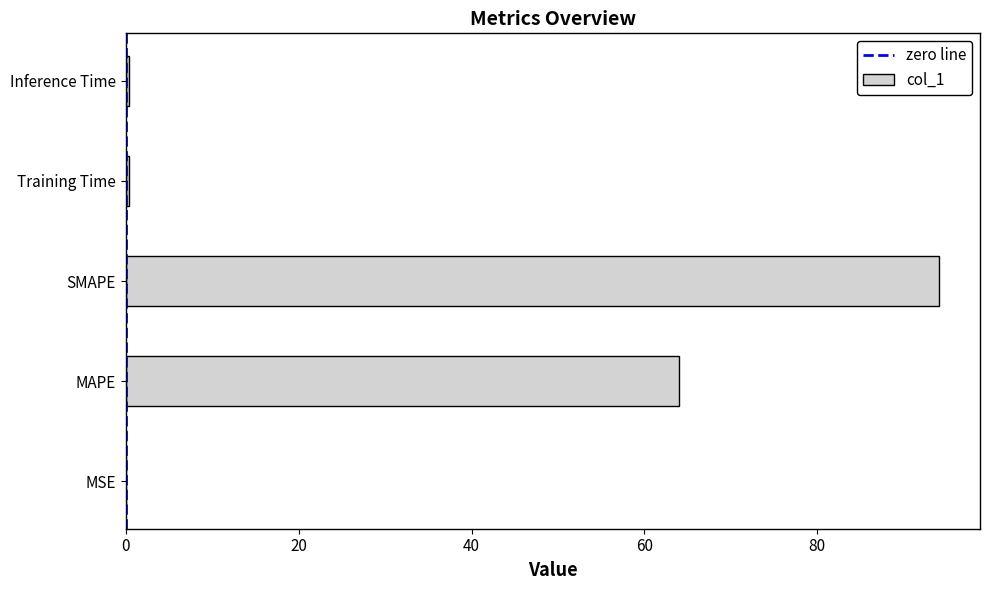

Which category has the highest value across all series?

SMAPE